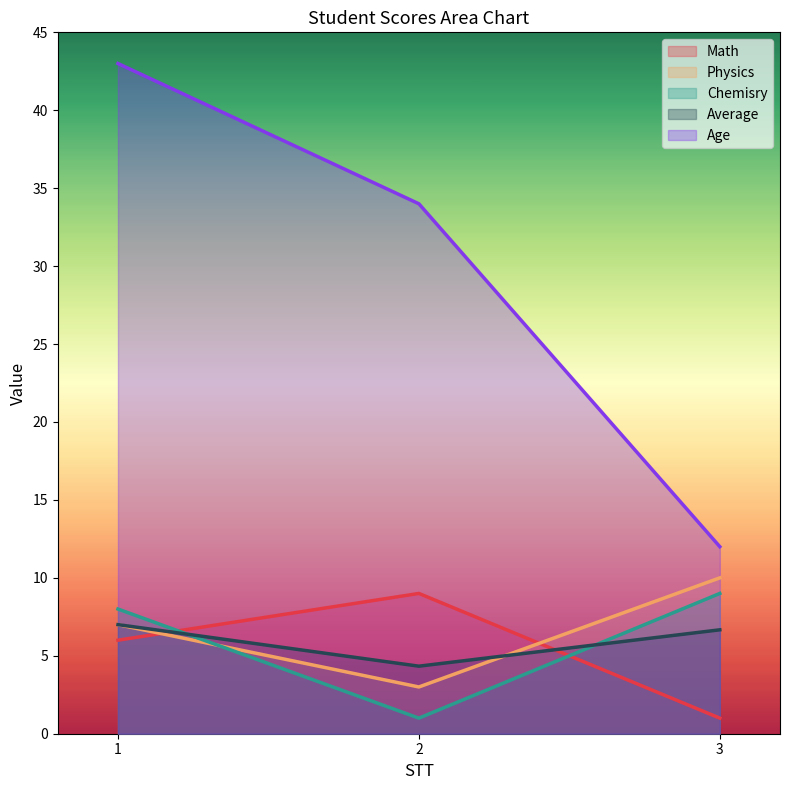

What are all the series names shown in the legend?

Math, Physics, Chemisry, Average, Age